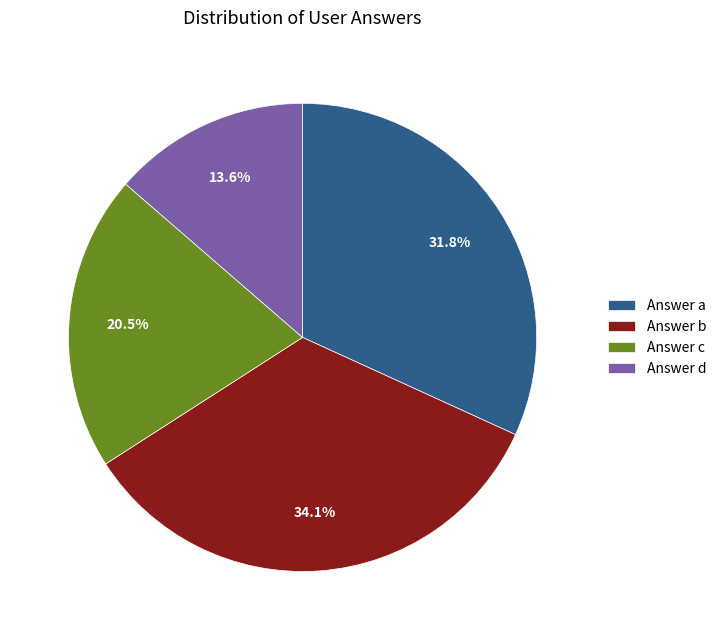

Is there a majority slice in this chart?

No